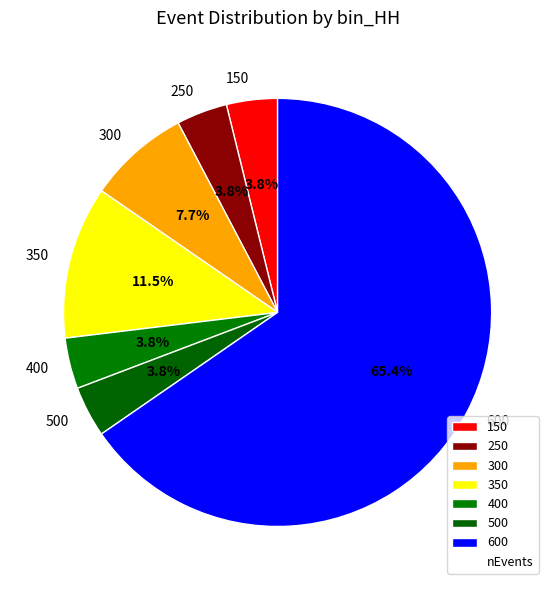

Between 300 and 500, which is larger?

300